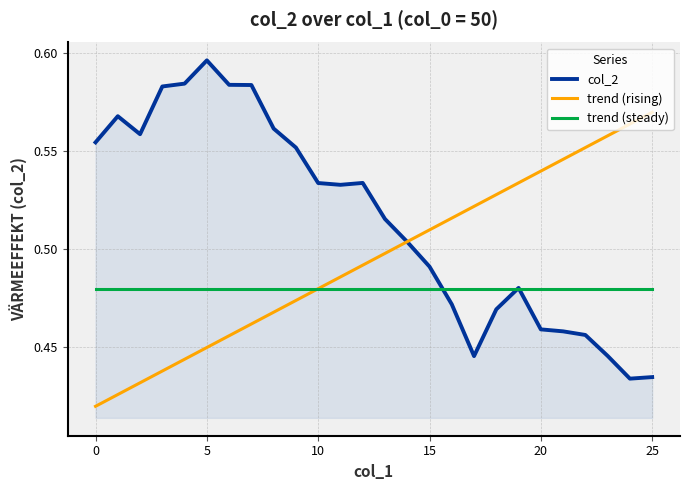

Rank the series by their maximum value, from lowest to highest.

trend (steady), trend (rising), col_2